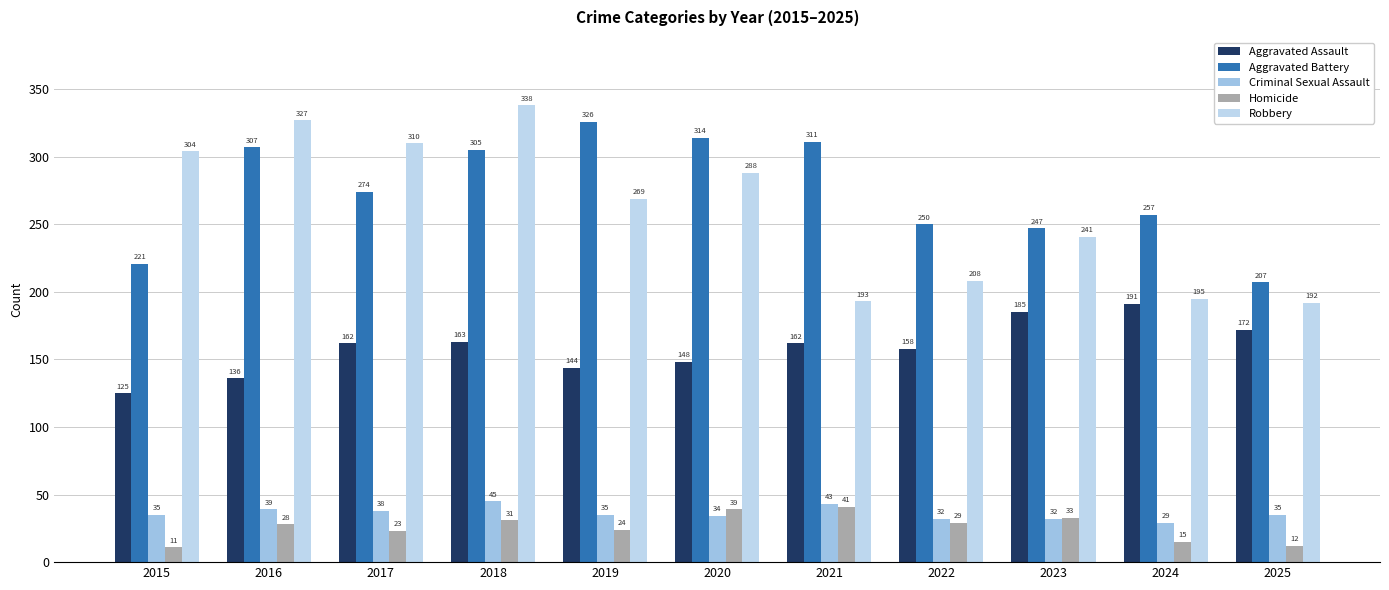

What is the sum of all Aggravated Assault values?

1746